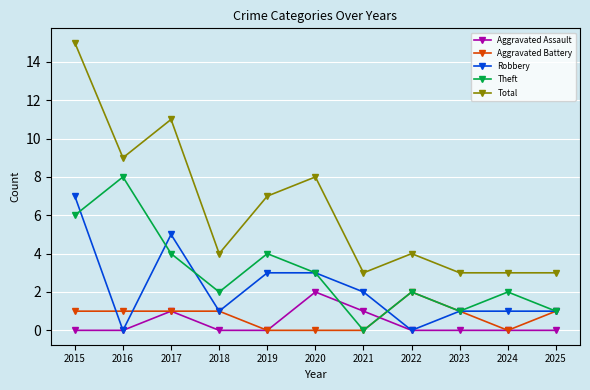

What is the sum of the Total values at 2017 and 2021?

14